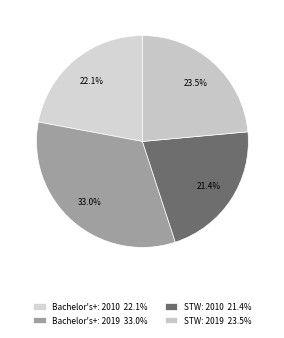

How many segments does this pie chart have?

4